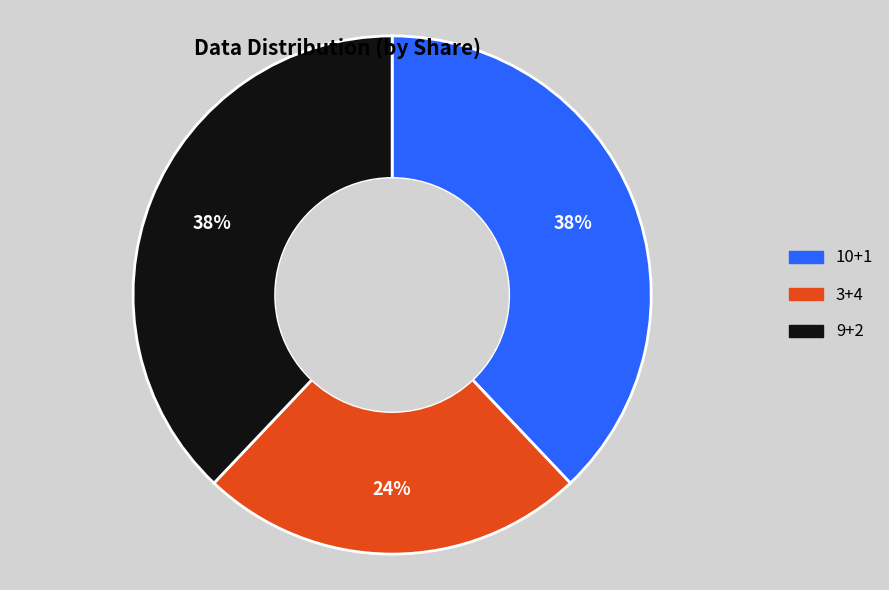

Do 10+1 and 3+4 together represent more than half of the pie?

Yes